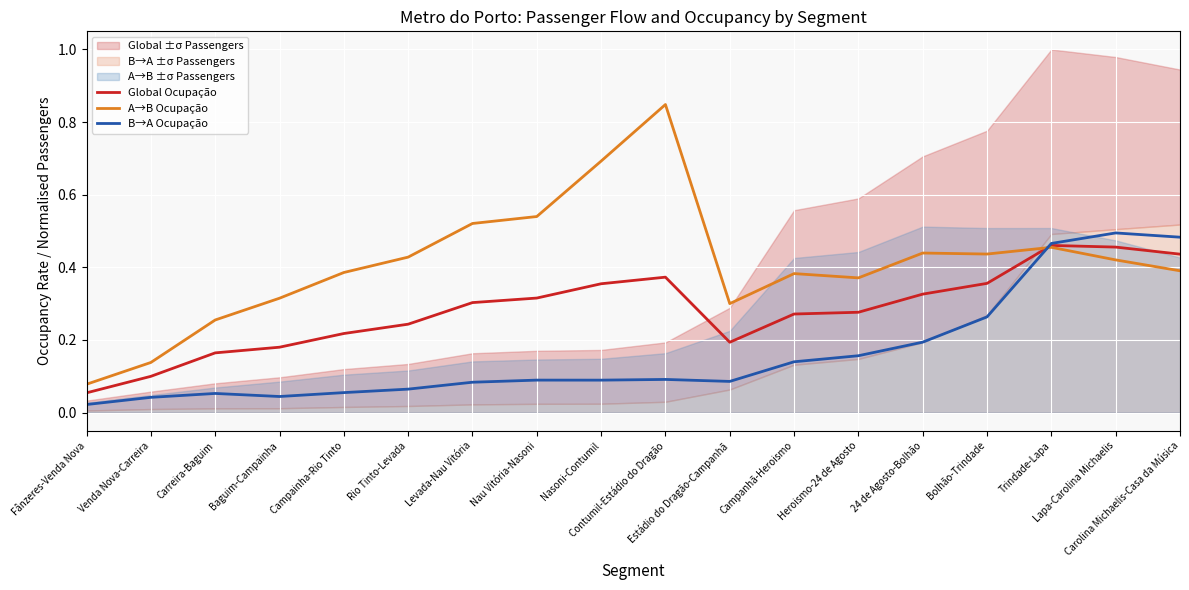

What is the minimum value for Global Ocupação?

0.1